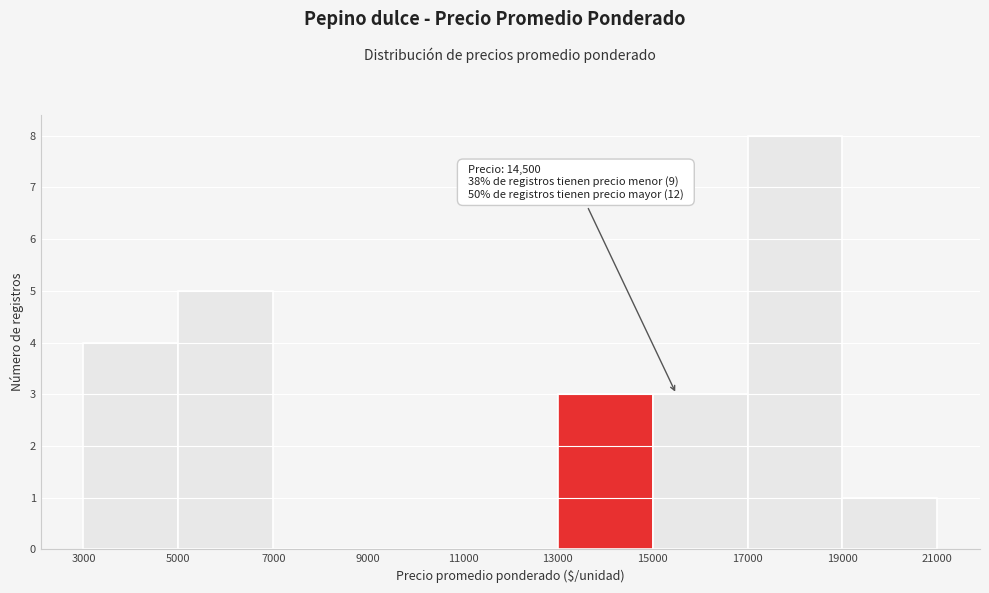

Which range on the x-axis has the tallest bar?

17000 to 19000